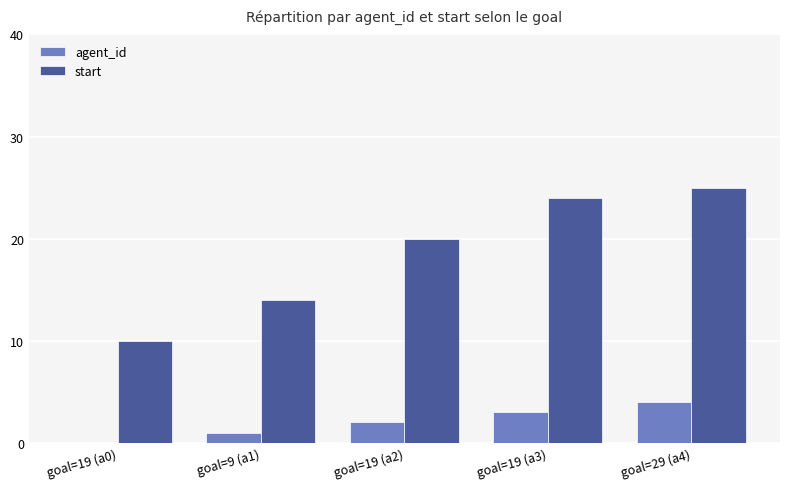

At which category is the sum across all series the highest?

goal=29 (a4)